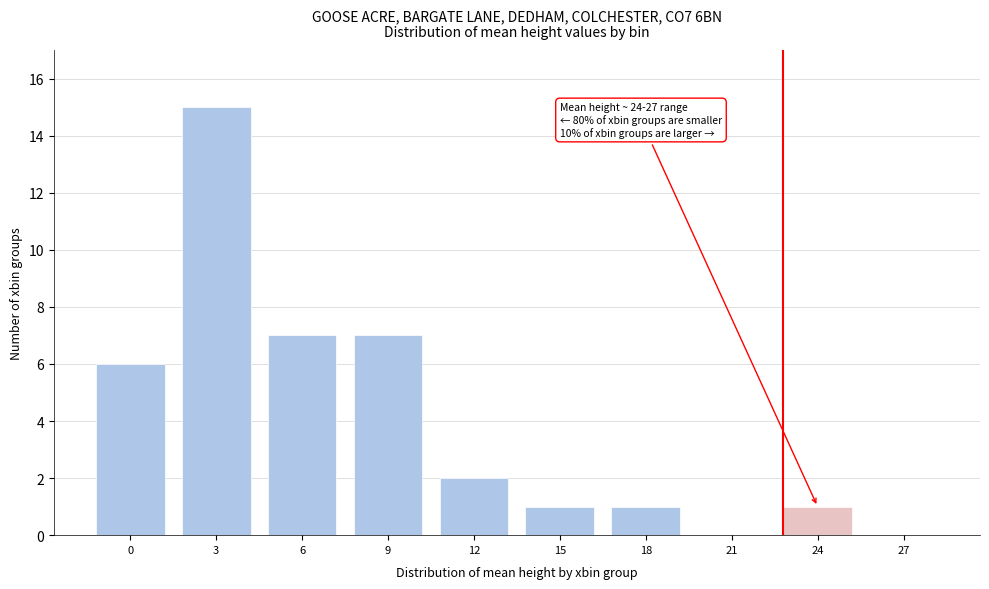

Reading left to right, transcribe all the data shown in this chart.

0=6	3=15	6=7	9=7	12=2	15=1	18=1	21=0	24=1	27=0